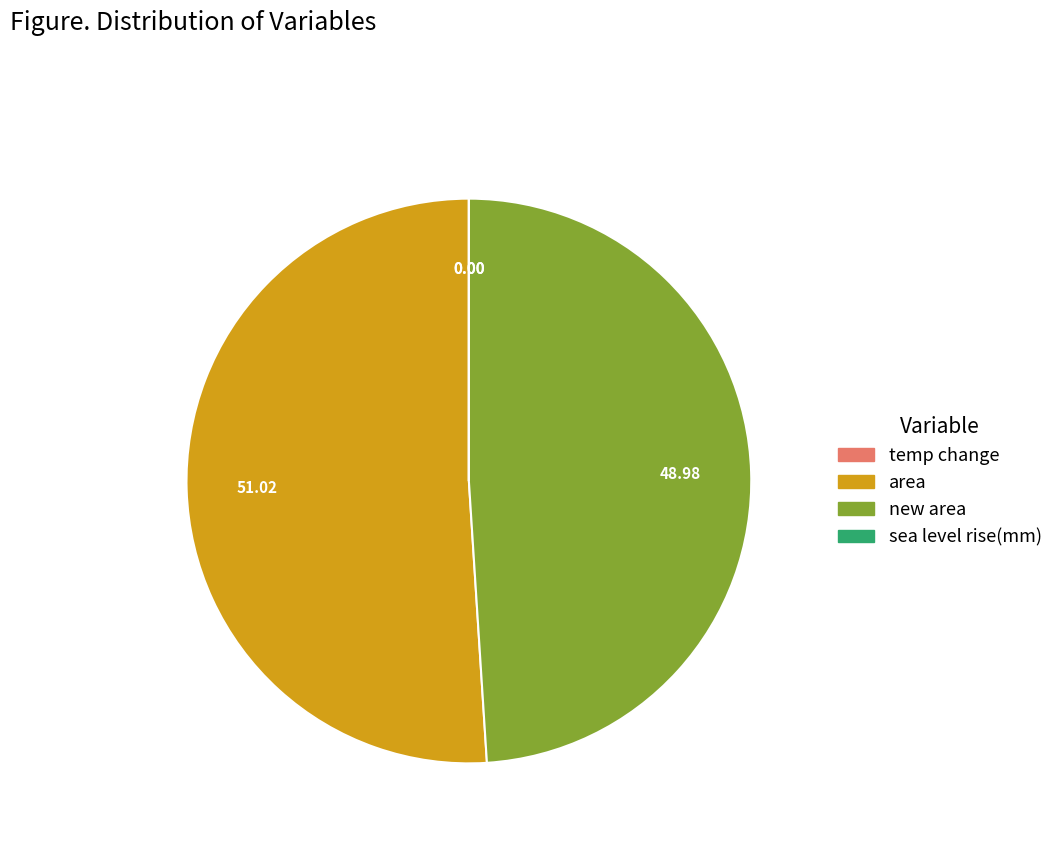

Is there any slice that represents more than half of the pie?

Yes